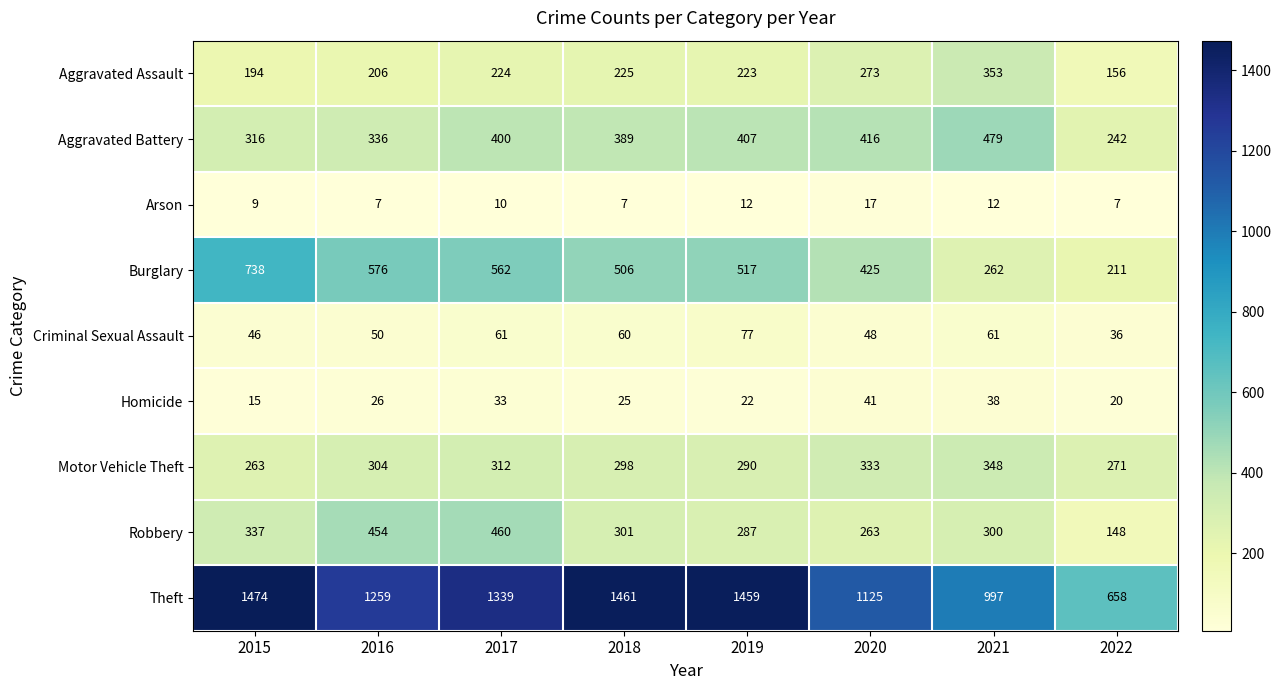

How many values in the Arson series are below 10?

4